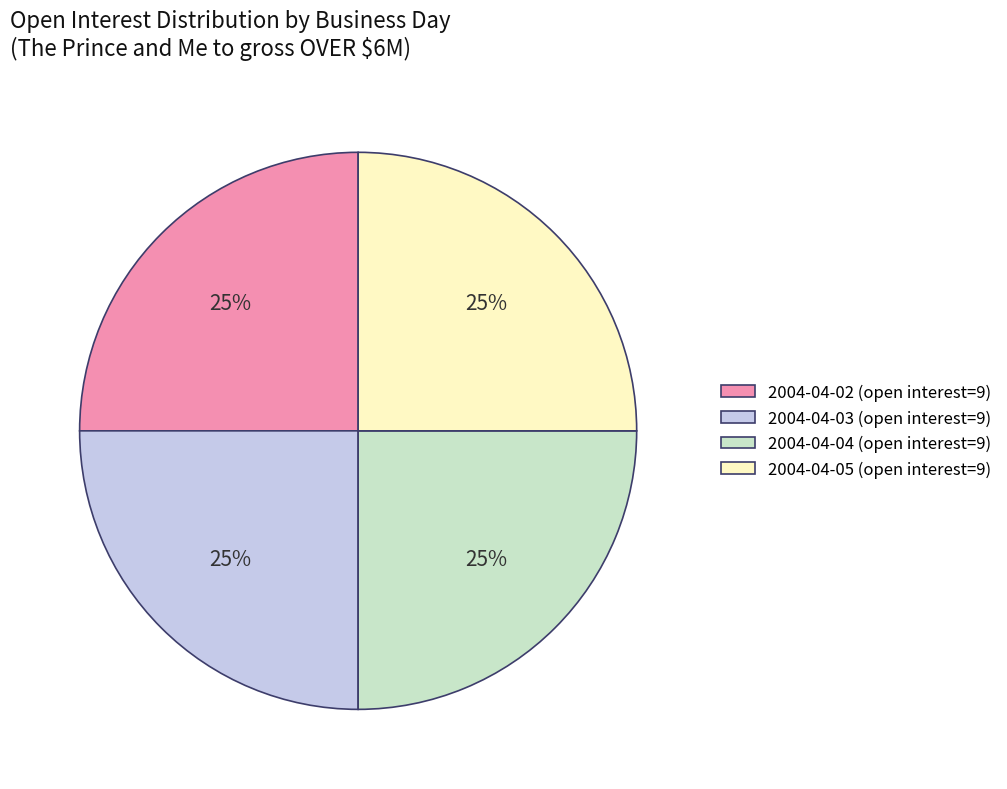

Approximately how many times larger is the value at 2004-04-05 (open interest=9) compared to 2004-04-02 (open interest=9)?

1.0